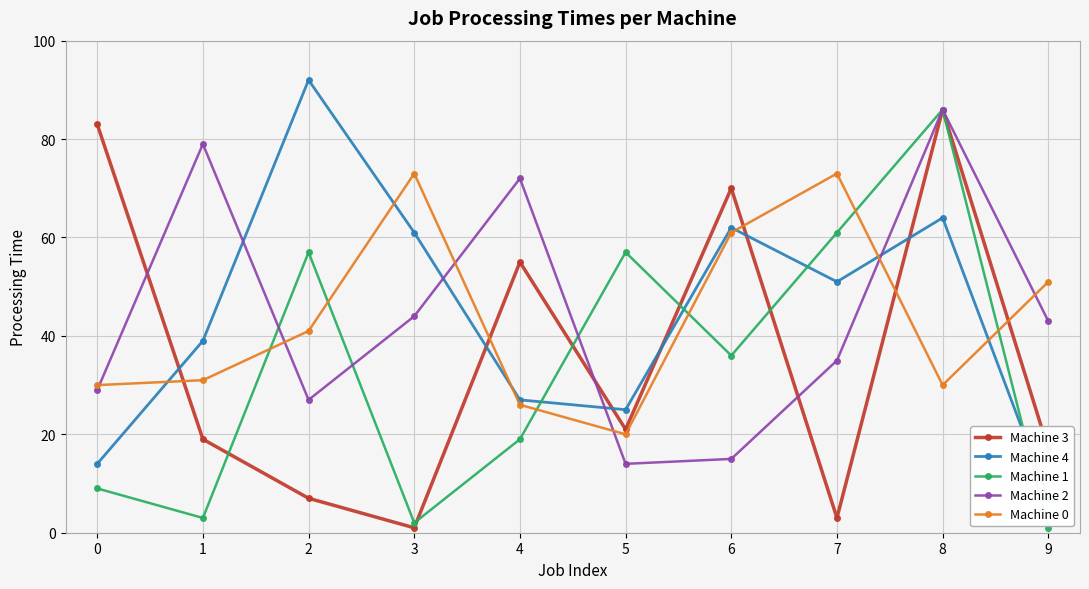

What is the average value of the Machine 0 series?

44